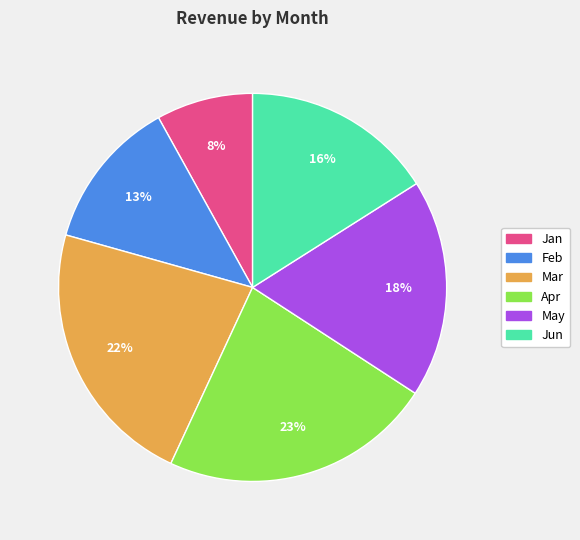

Is May the majority of the pie?

No